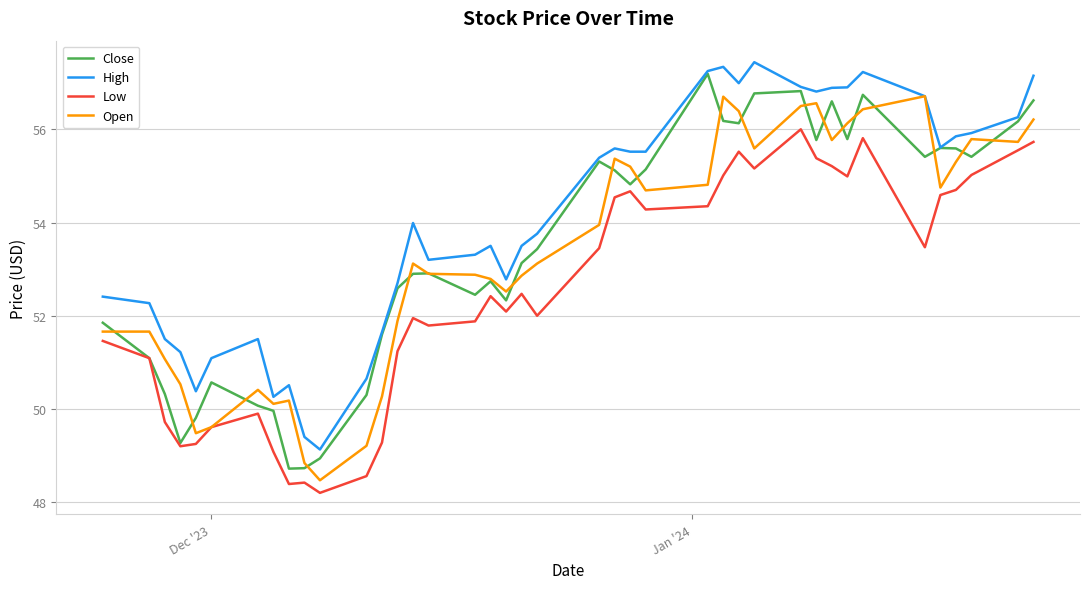

True or false: Low and High cross at least once.

False